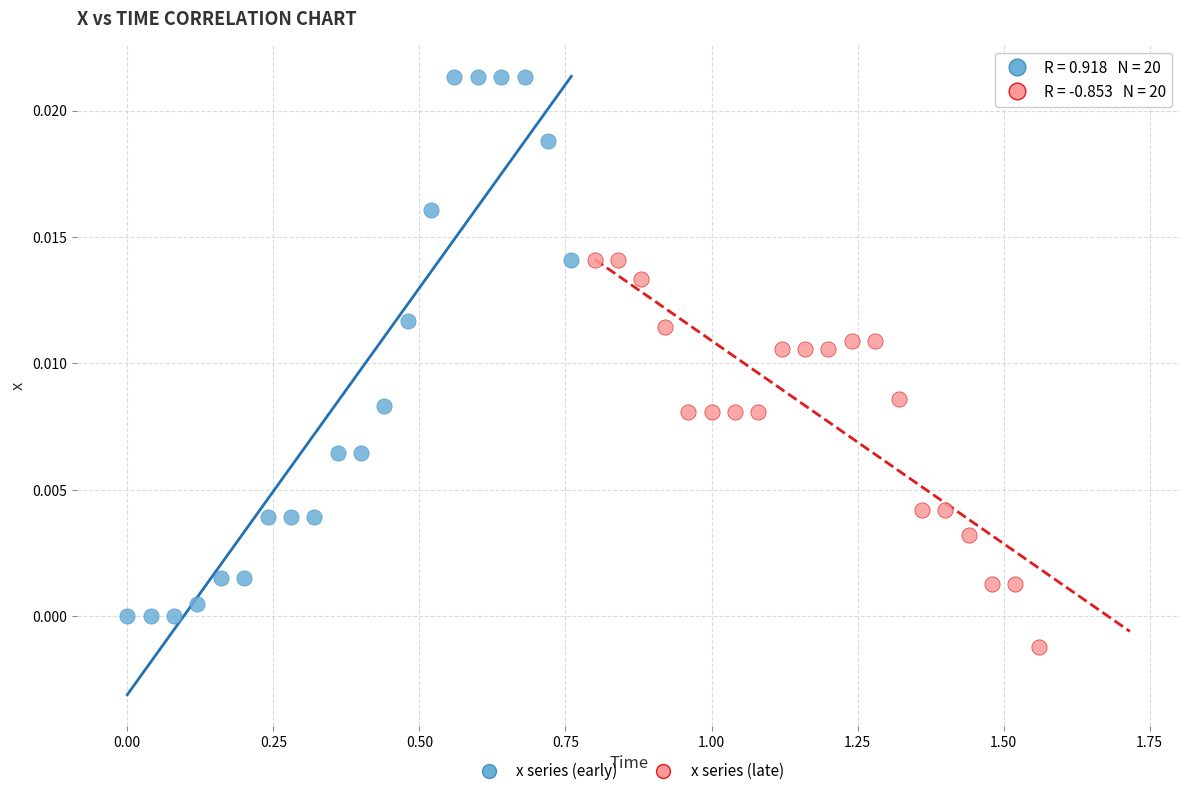

Which series has the largest Y range (max minus min)?

x series (early)